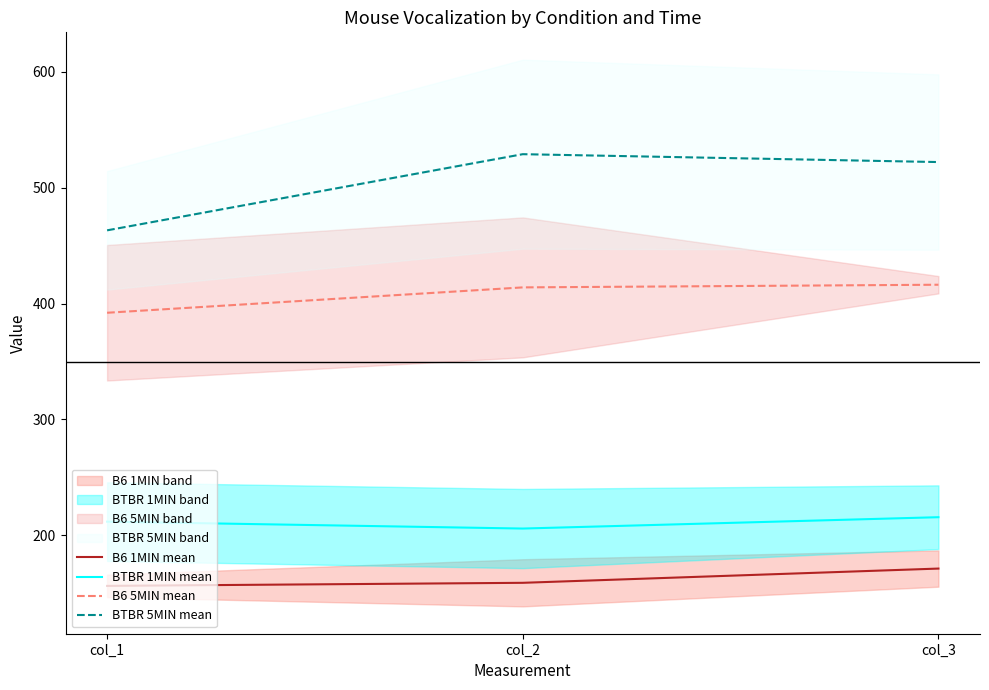

How many values in the BTBR 5MIN mean series are below 522?

1